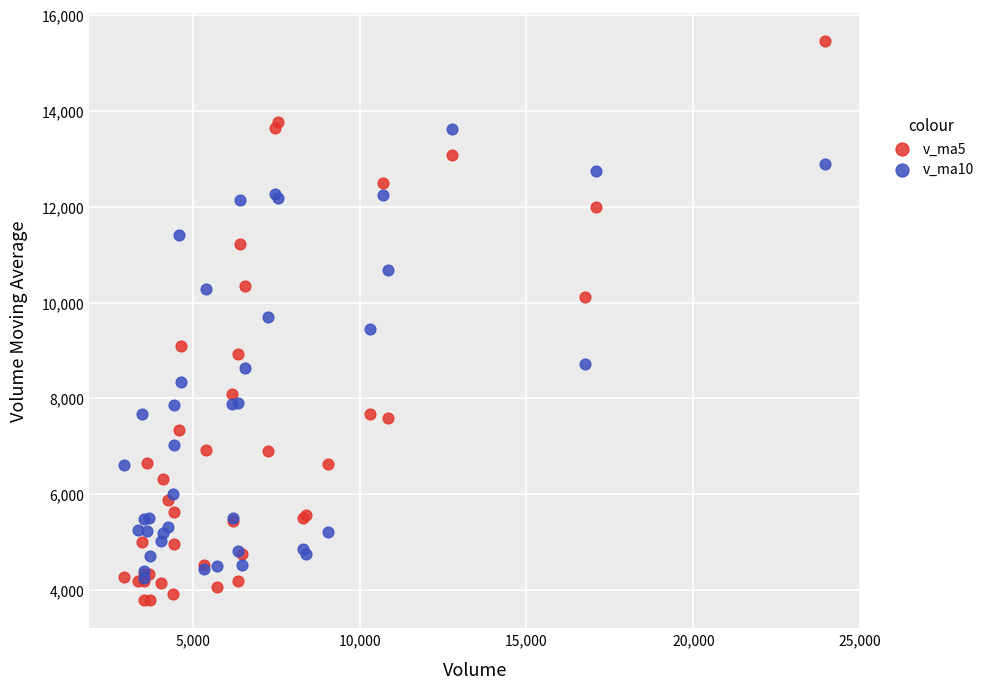

What are all the series names shown in the legend?

v_ma5, v_ma10